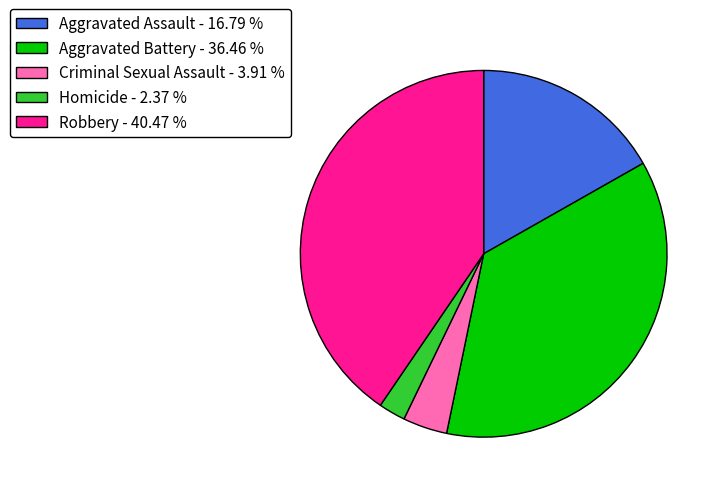

Does Homicide account for over 50% of the chart?

No